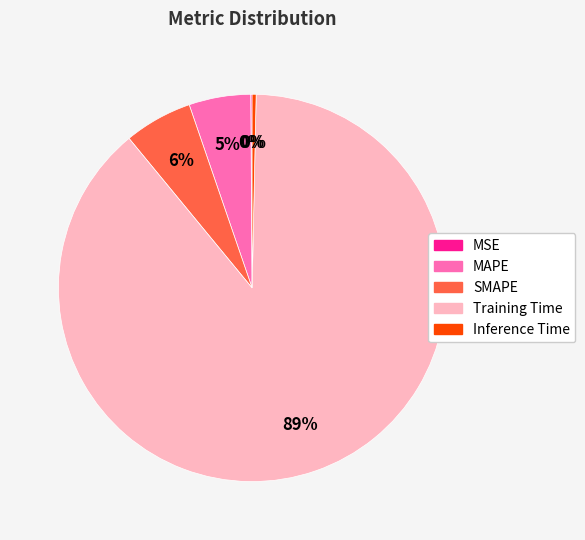

To the nearest percent, what percentage of the pie is MAPE?

5%